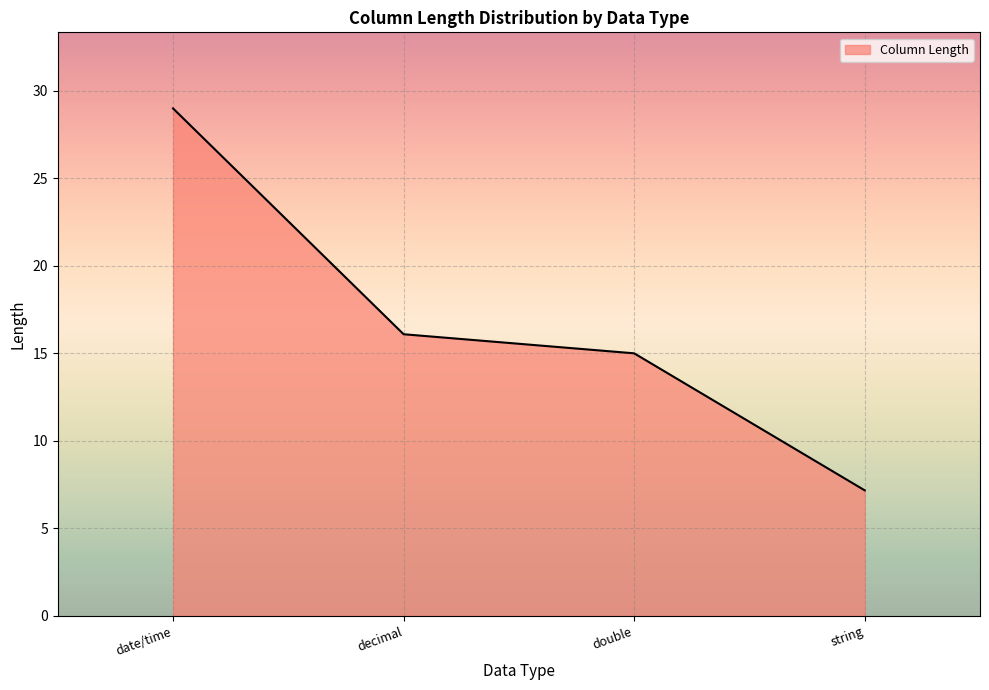

Which has a higher value, decimal or string?

decimal